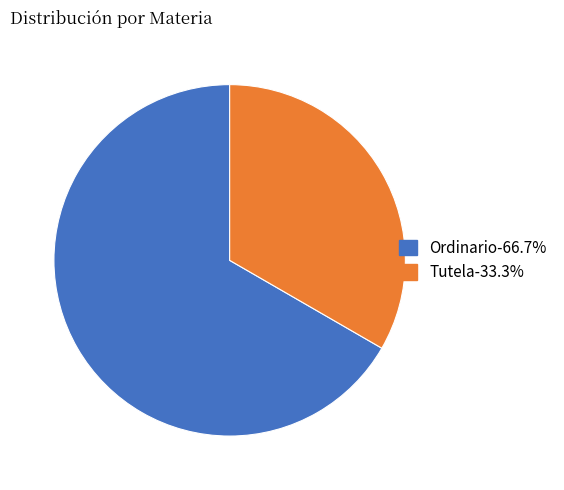

How many segments does this pie chart have?

2